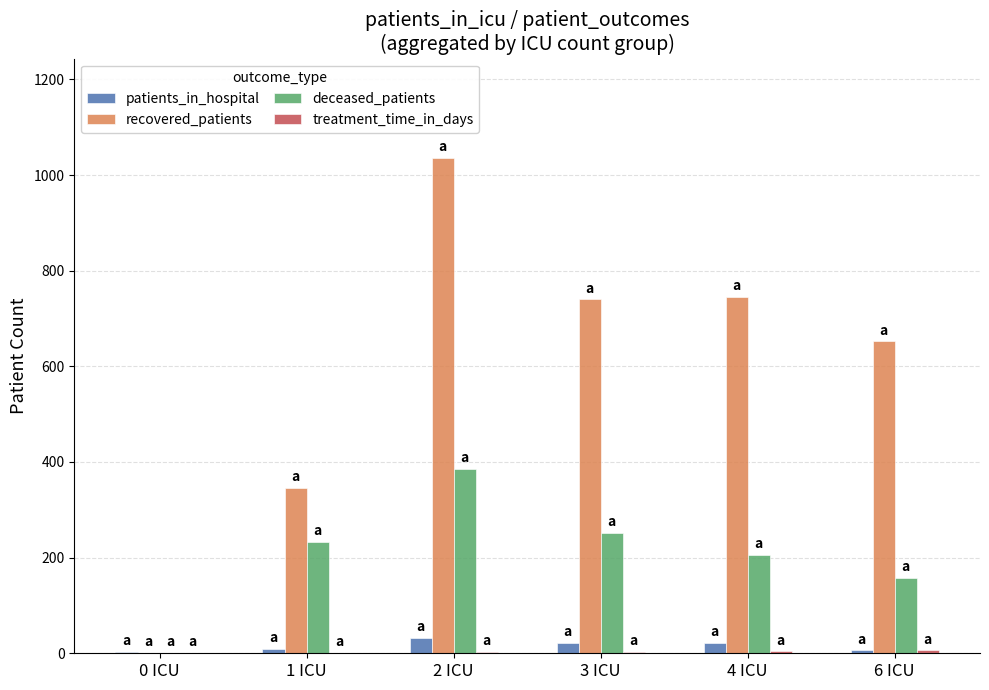

The value of recovered_patients at 3 ICU is 740. True or false?

True